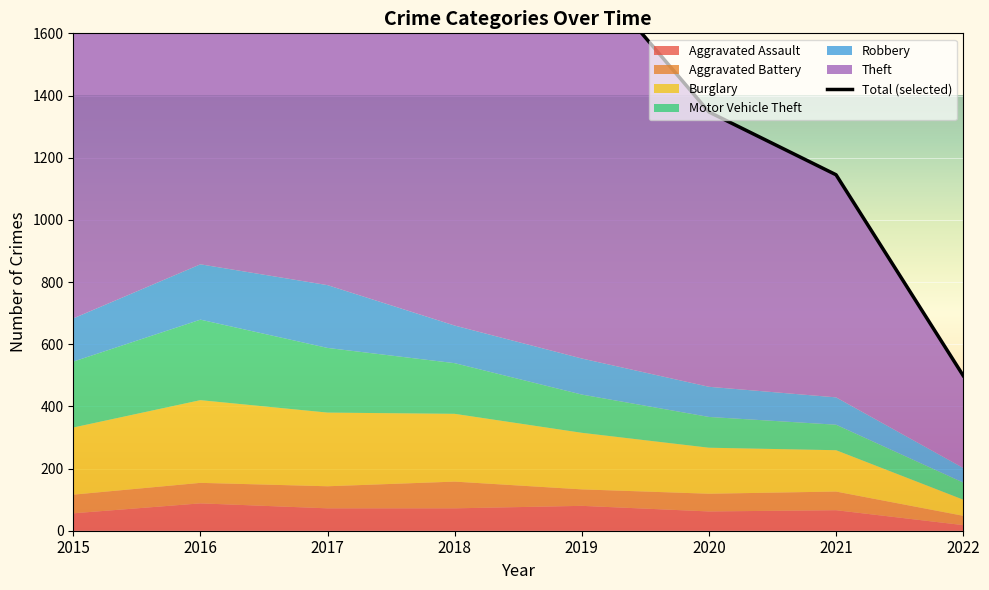

True or false: Theft and Robbery intersect in this chart.

False